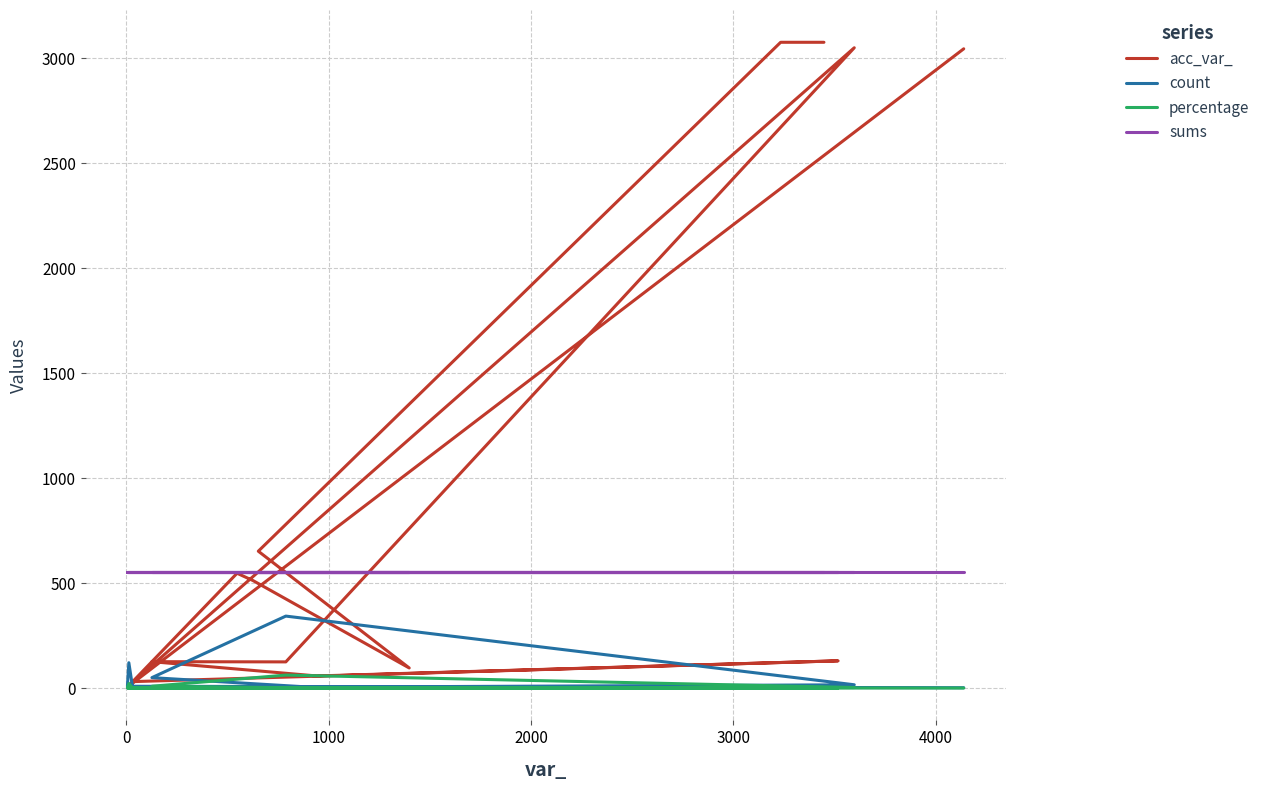

At how many categories does at least one series exceed 1722?

4